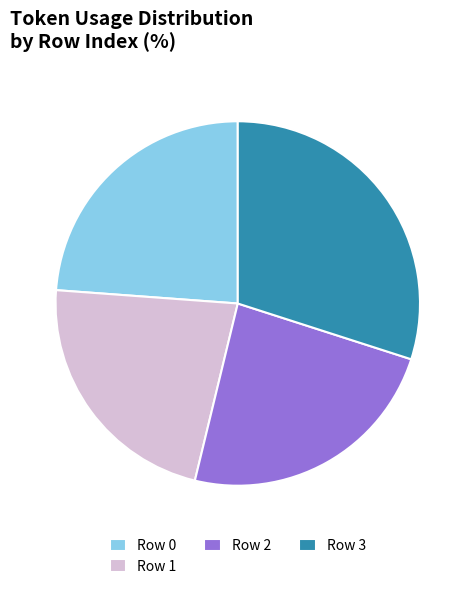

Is the sum of Row 1 and Row 3 greater than half?

Yes